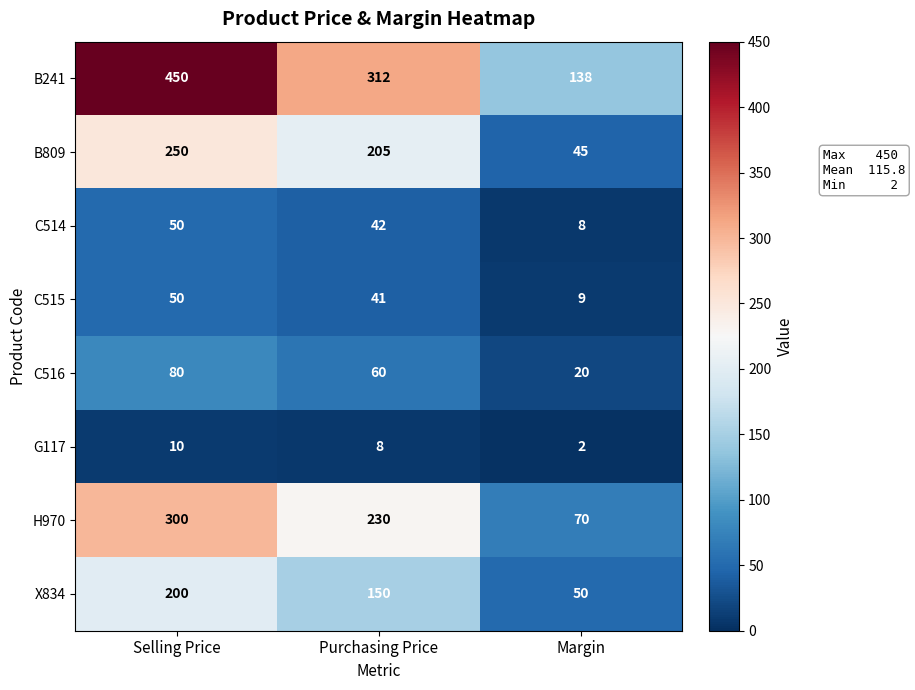

Where is C515 nearest to the value 29?

Purchasing Price